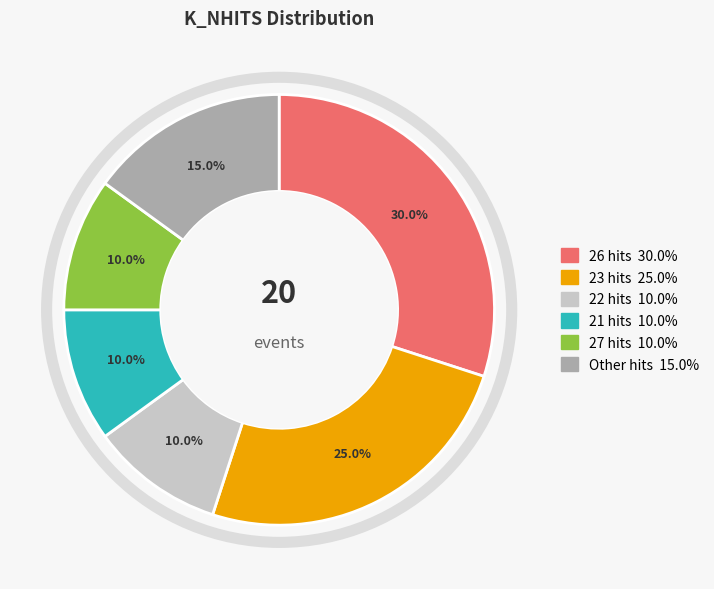

Does any single category account for the majority?

No